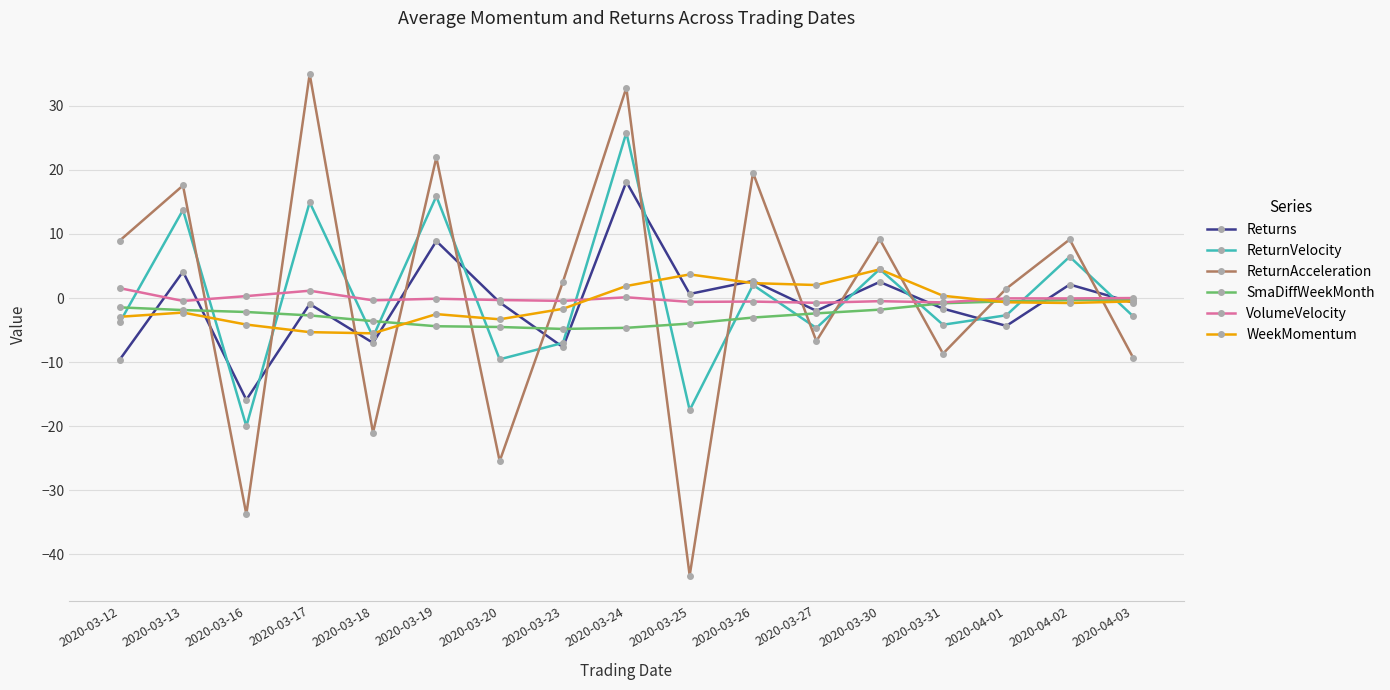

True or false: Returns and ReturnVelocity intersect in this chart.

True